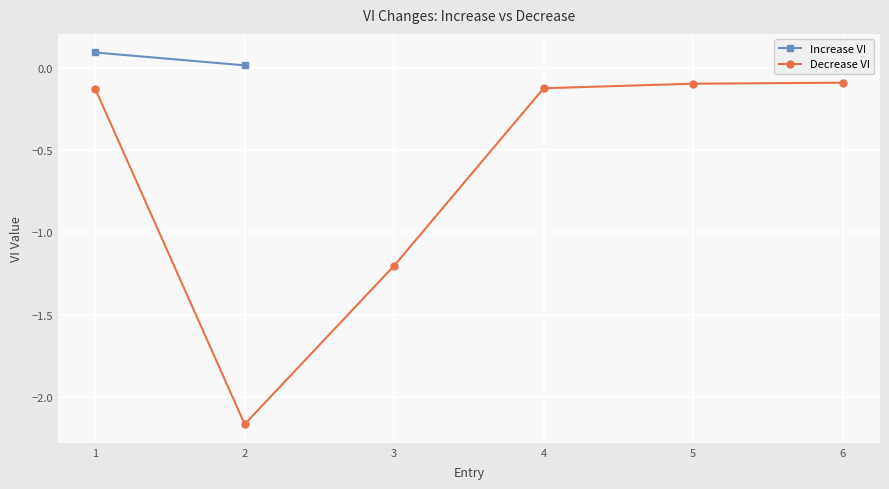

What is the difference between the maximum and second lowest values?

1.1